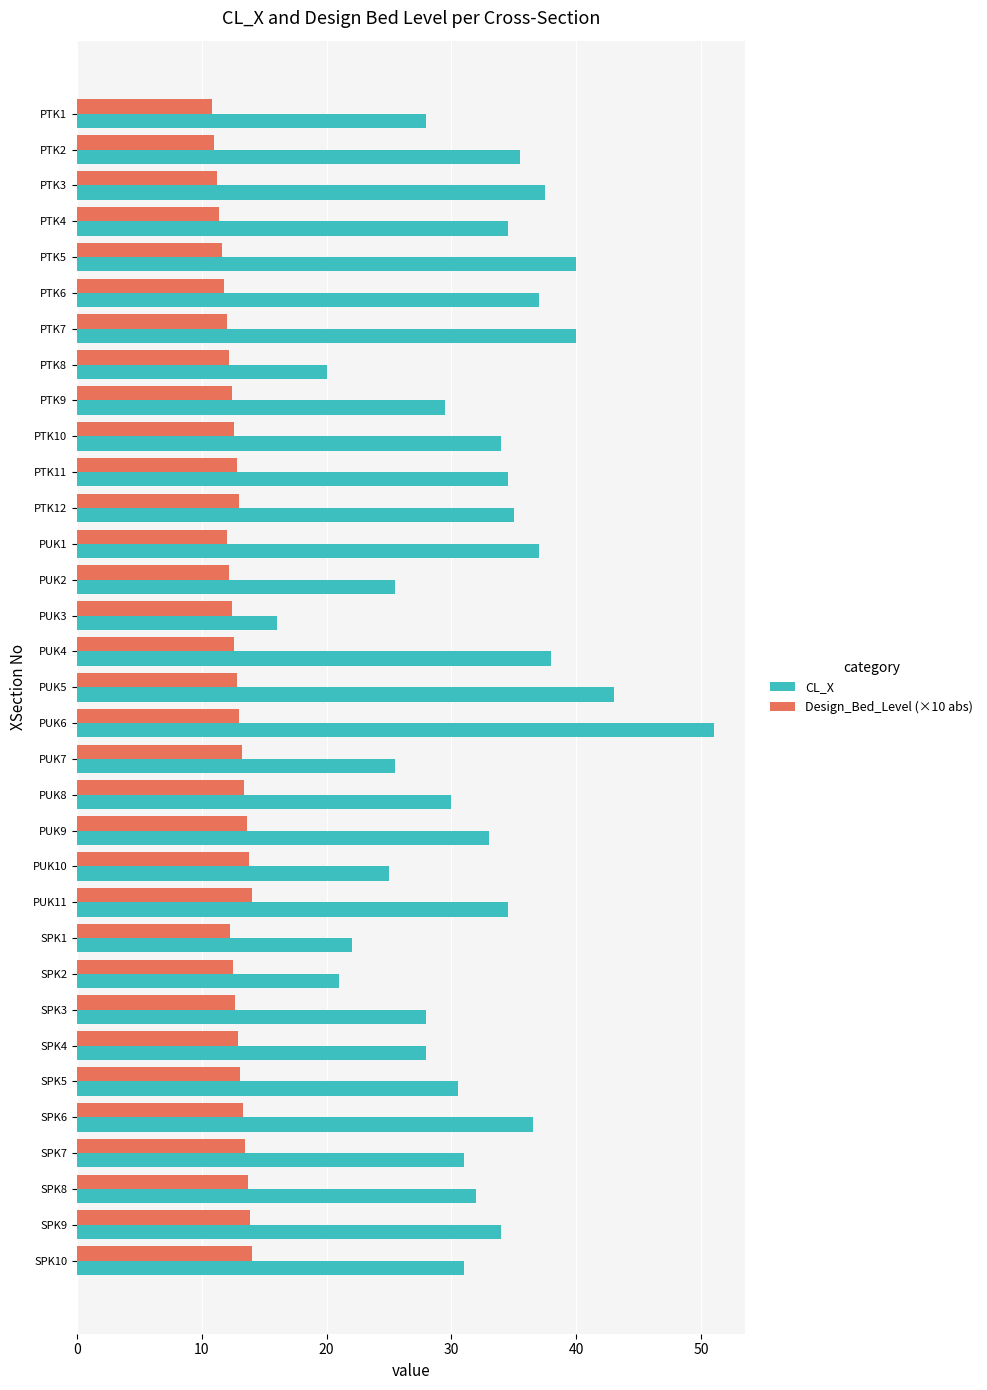

At which category does the chart reach its peak across all series?

PUK6